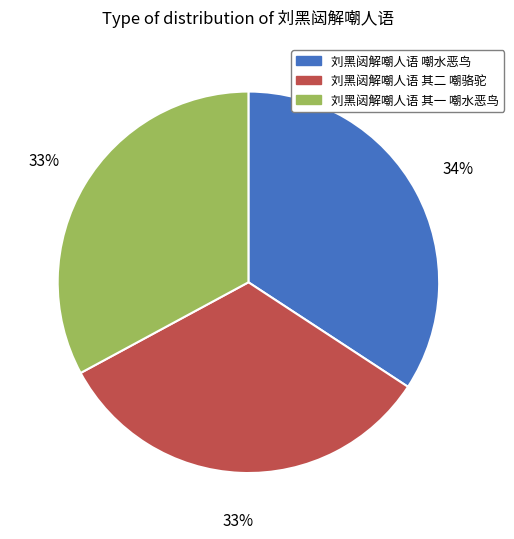

What is the ratio of the value at 刘黑闼解嘲人语 嘲水恶鸟 to the value at 刘黑闼解嘲人语 其一 嘲水恶鸟?

1.0